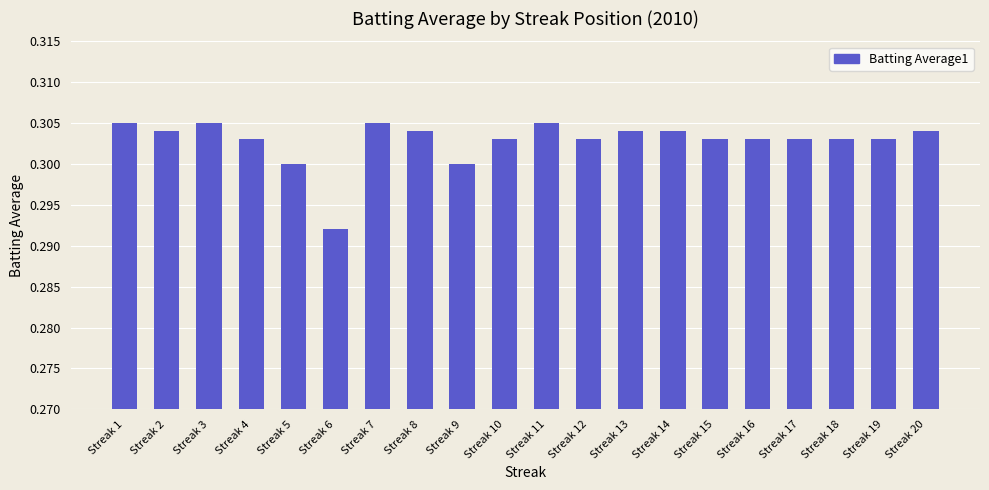

What is the sum of the values at Streak 20 and Streak 1?

0.6